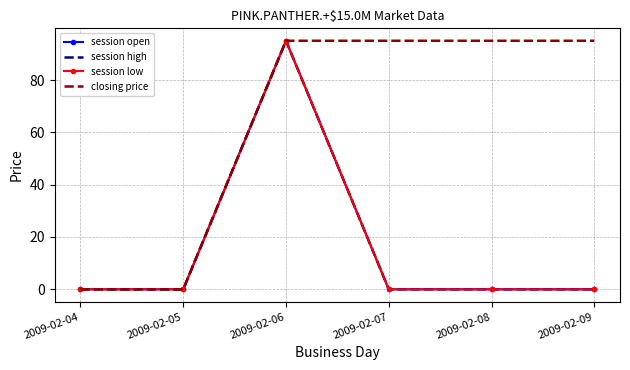

The session low series shows 161 at 2009-02-06. True or false?

False